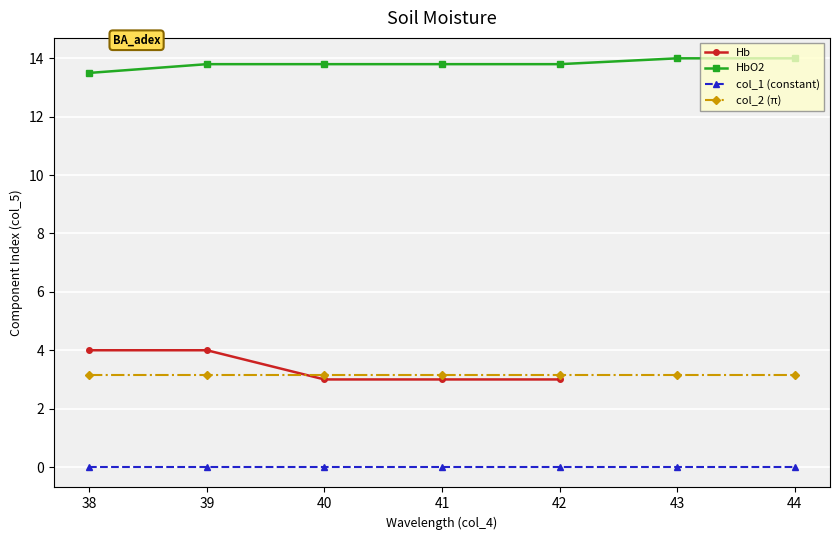

What is the value of the HbO2 point at the 4th from the left?

13.8